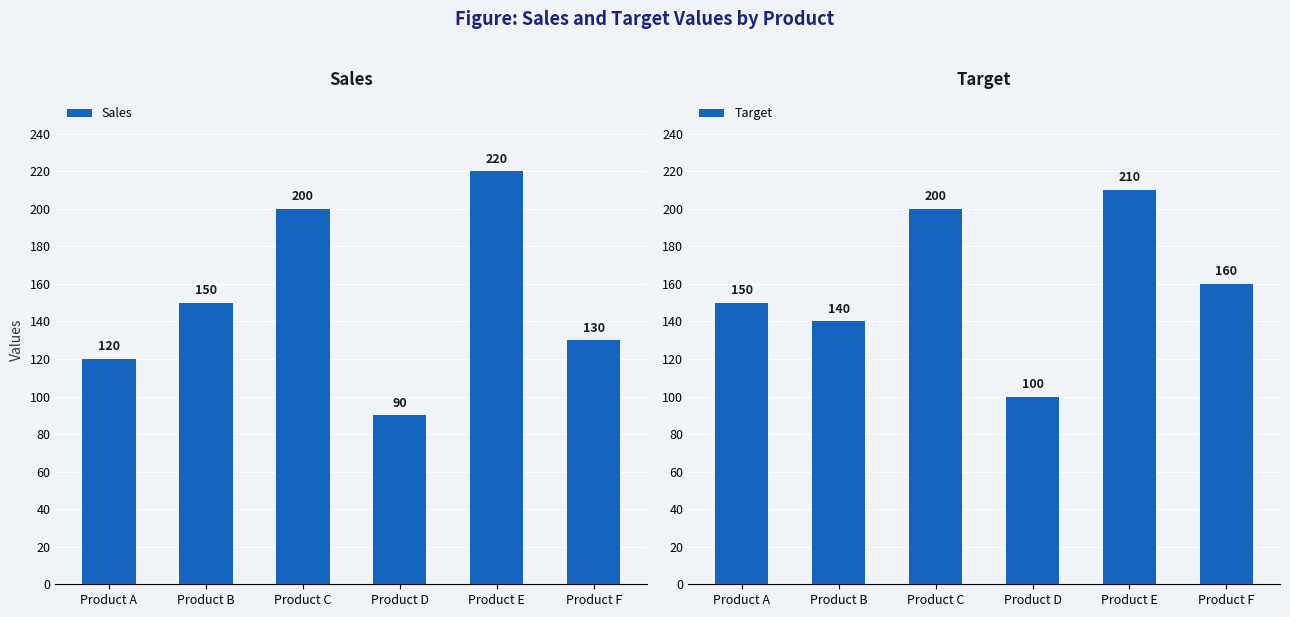

What is the difference between the maximum and minimum values in the Sales series?

130